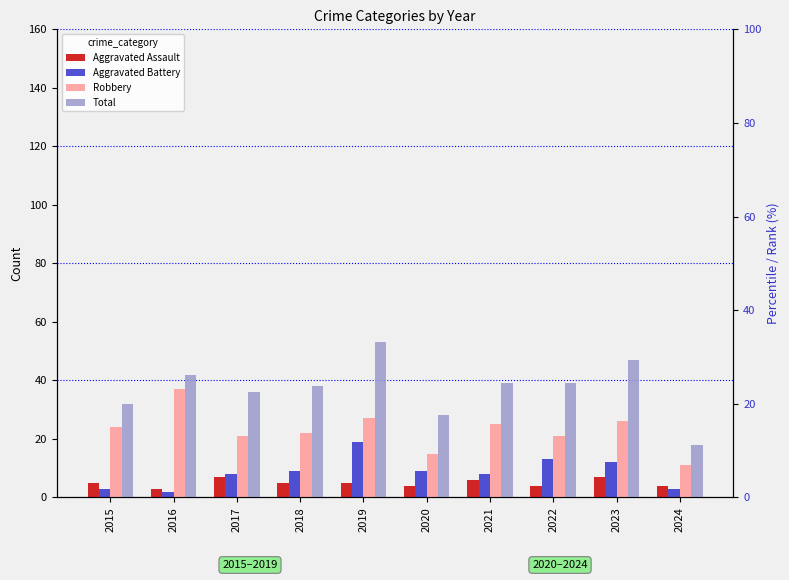

Which series changed the most between 2023 and 2024?

Total